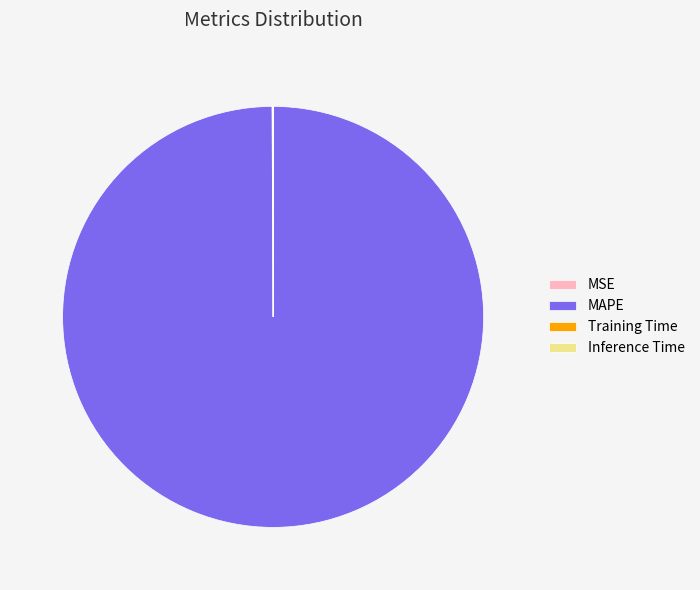

What is the largest slice in the pie chart?

MAPE